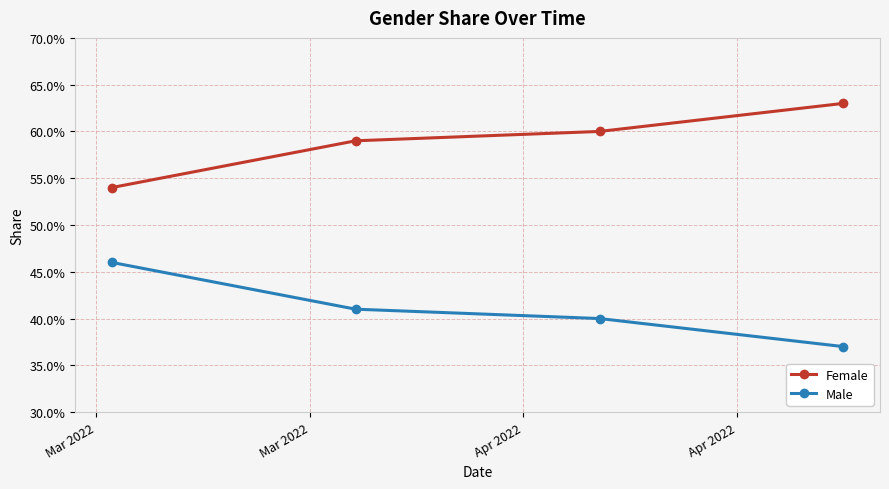

List the series in order of their overall mean, highest first.

Female, Male